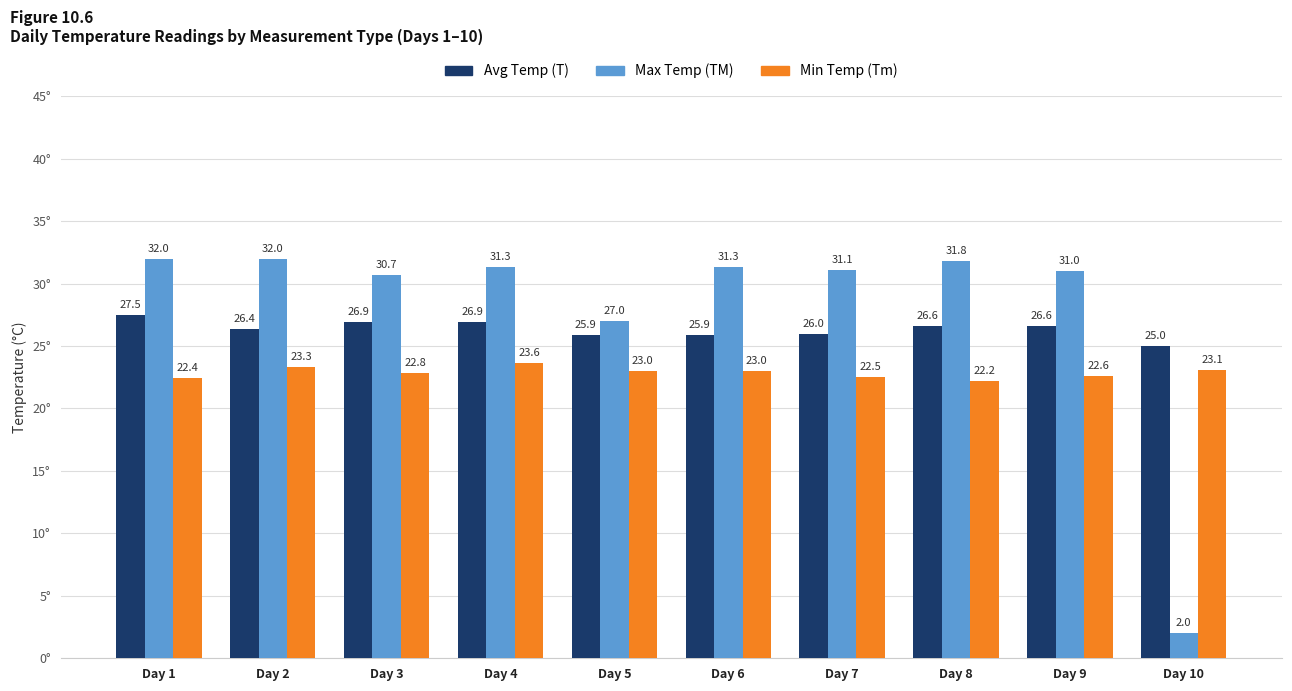

How many values in the Max Temp (TM) series are below 31?

3